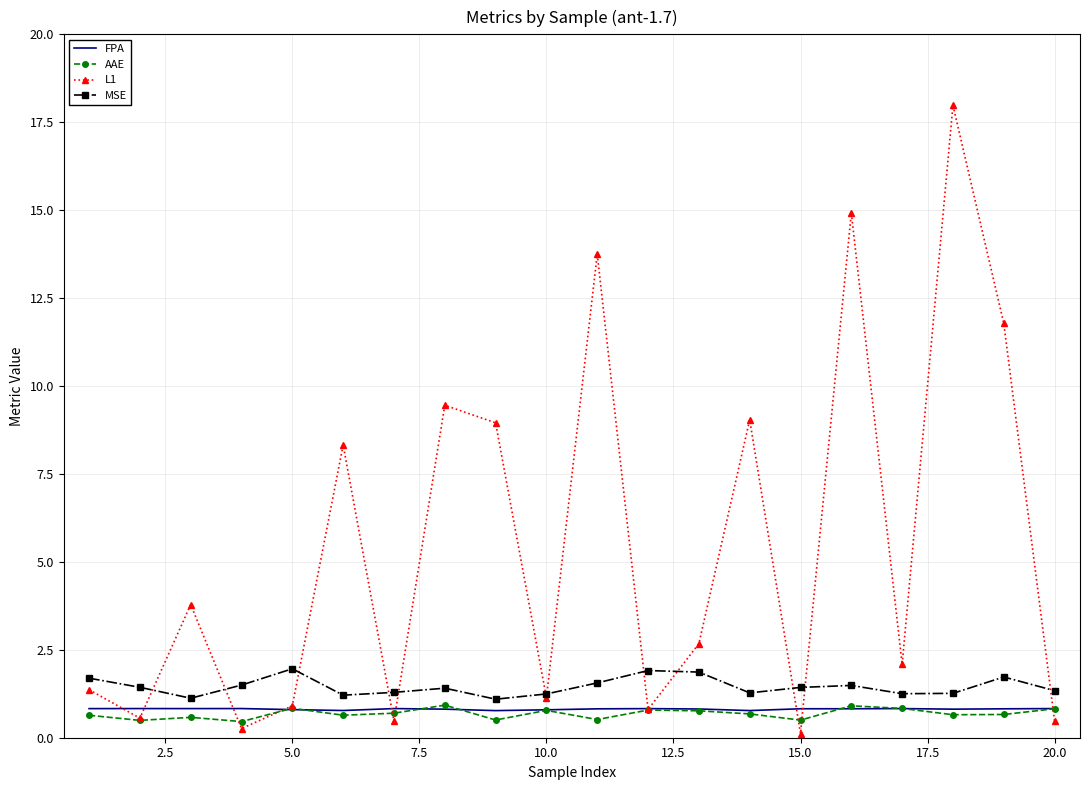

True or false: MSE and AAE intersect in this chart.

False